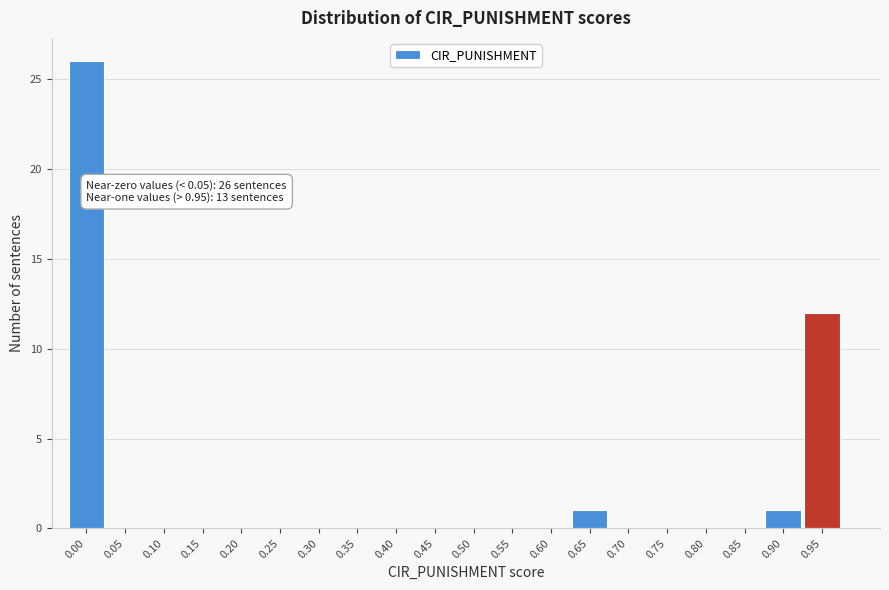

What is the sum of all values?

40